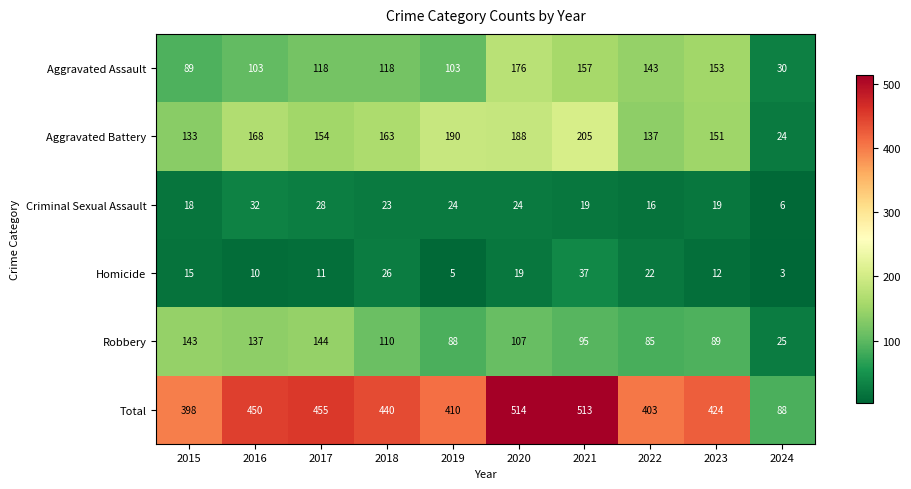

List the series in order of their peak value, highest first.

Total, Aggravated Battery, Aggravated Assault, Robbery, Homicide, Criminal Sexual Assault